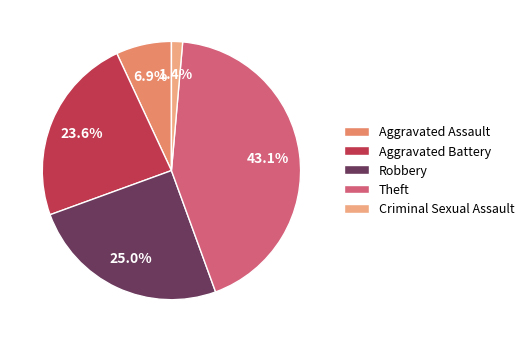

How many slices are in this pie chart?

5